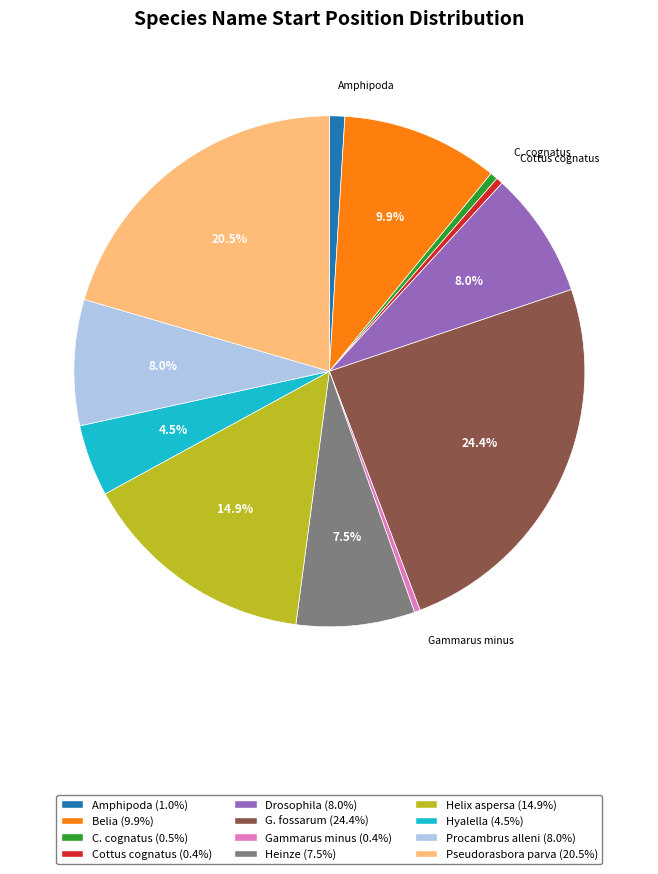

Count the number of slices in the pie.

12